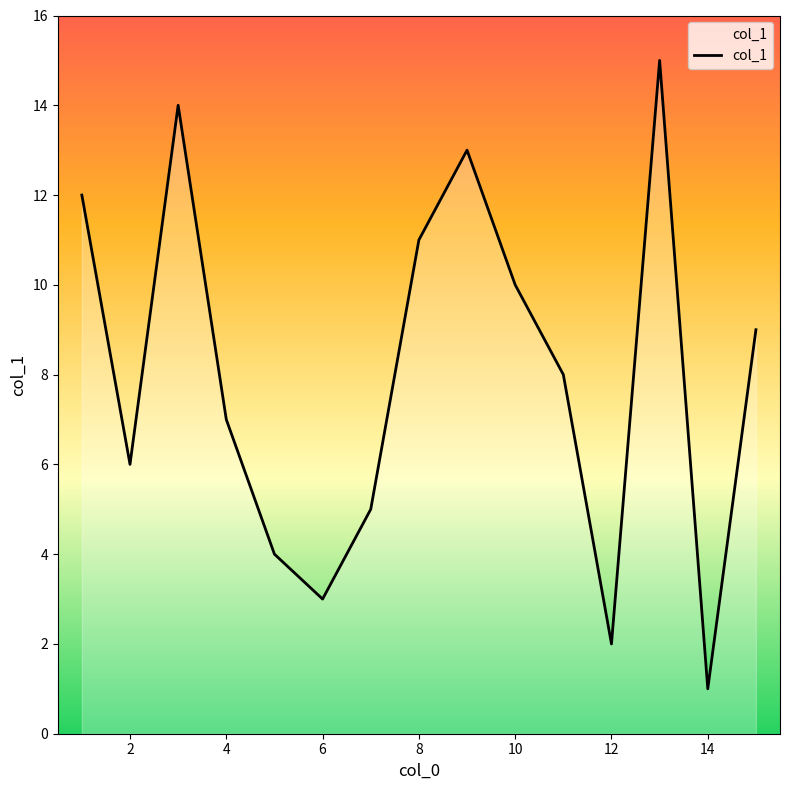

What is the greatest value displayed?

15